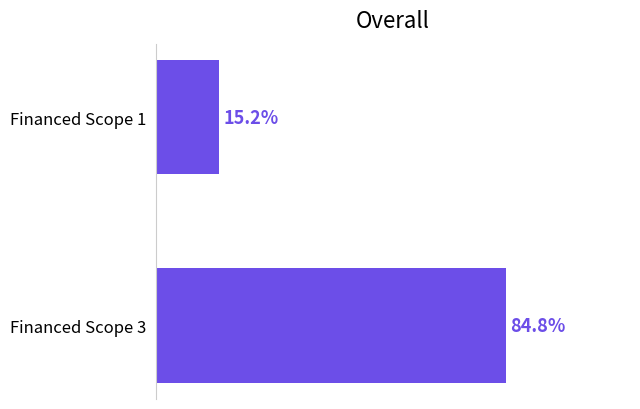

Between Financed Scope 1 and Financed Scope 3, which is larger?

Financed Scope 3